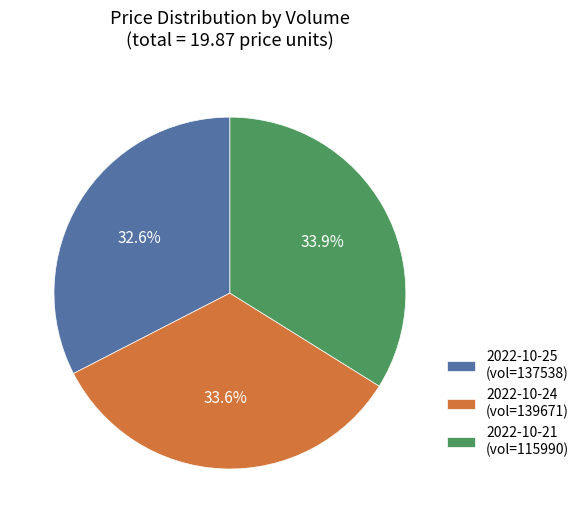

Count the number of slices in the pie.

3